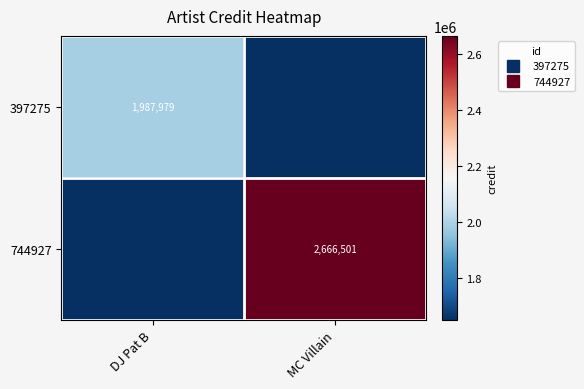

At how many categories does at least one series exceed 2075547?

1